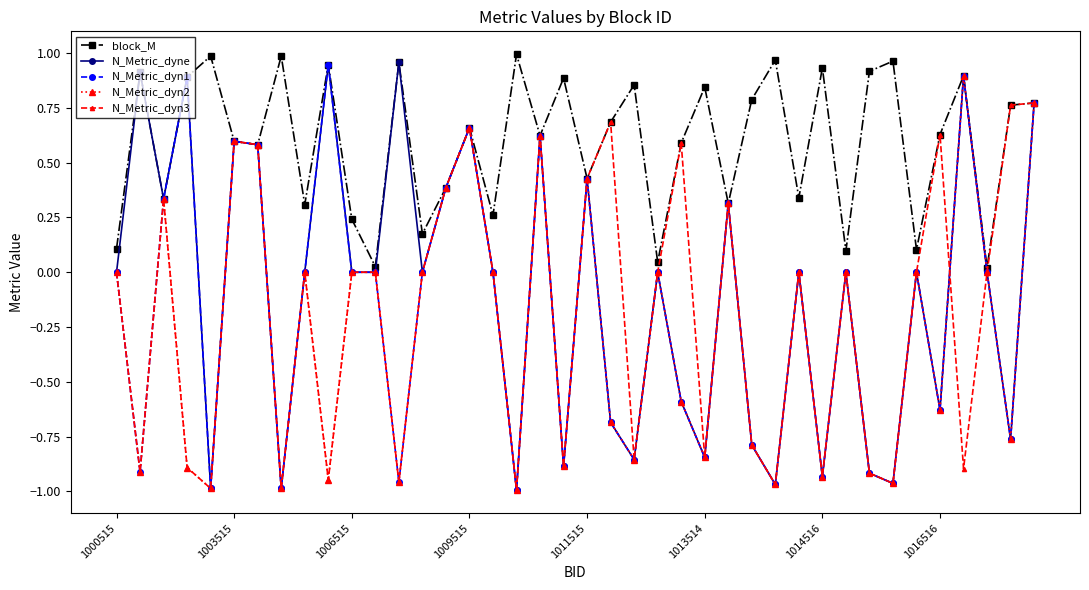

Which series has the largest total across all categories?

block_M